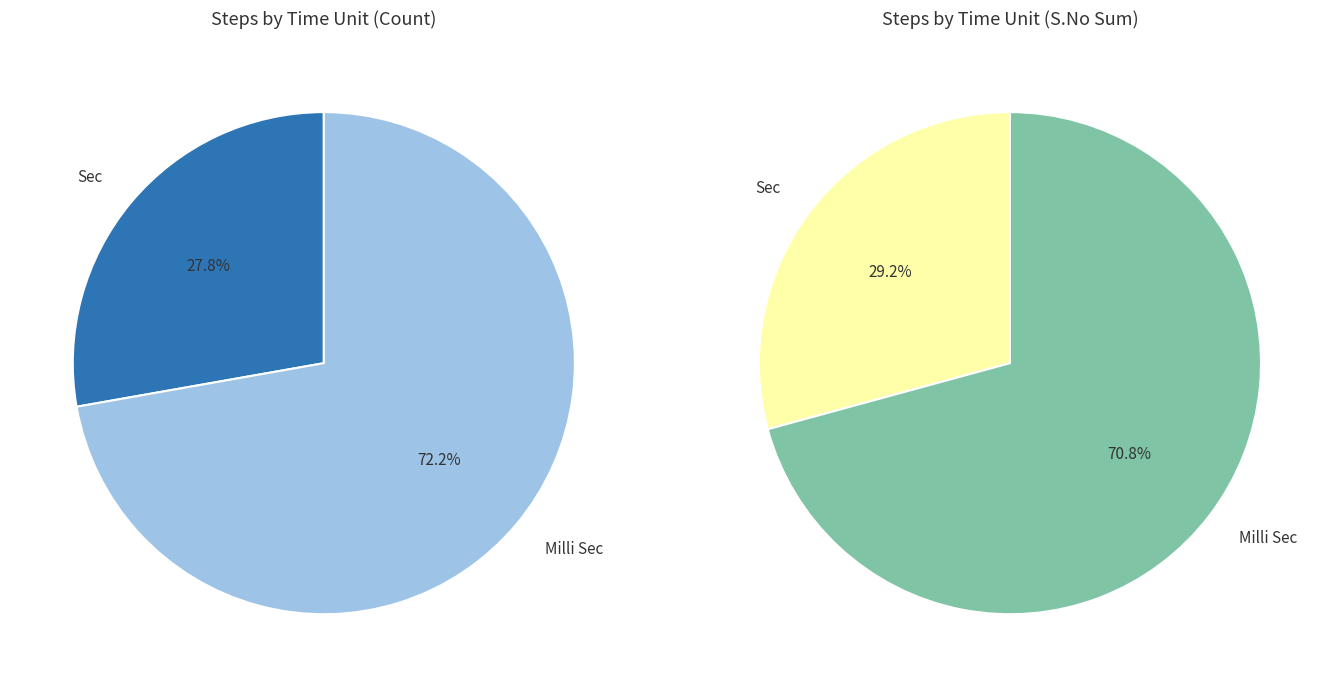

Between Milli Sec and Sec, which is larger?

Milli Sec